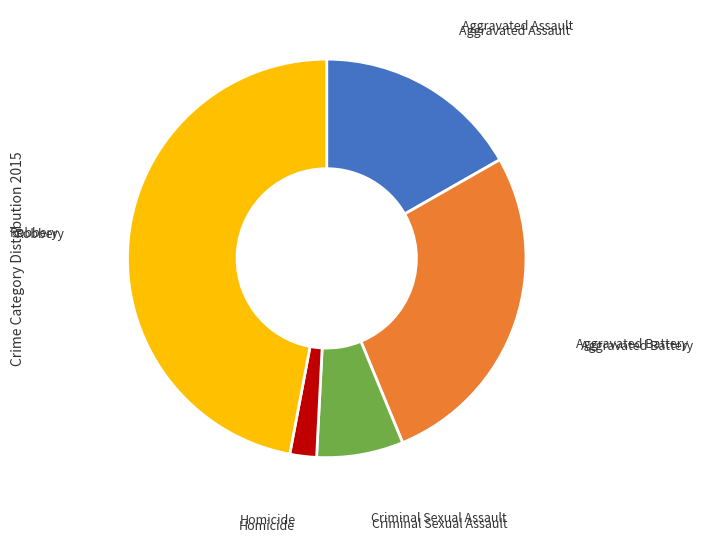

Does Aggravated Assault represent more than half of the total?

No